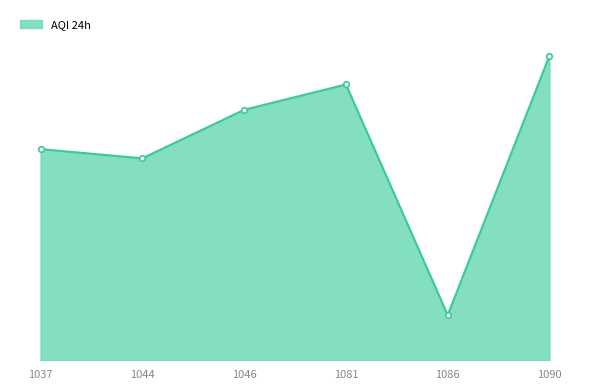

The chart shows a value of 4.5 at 1086. True or false?

False